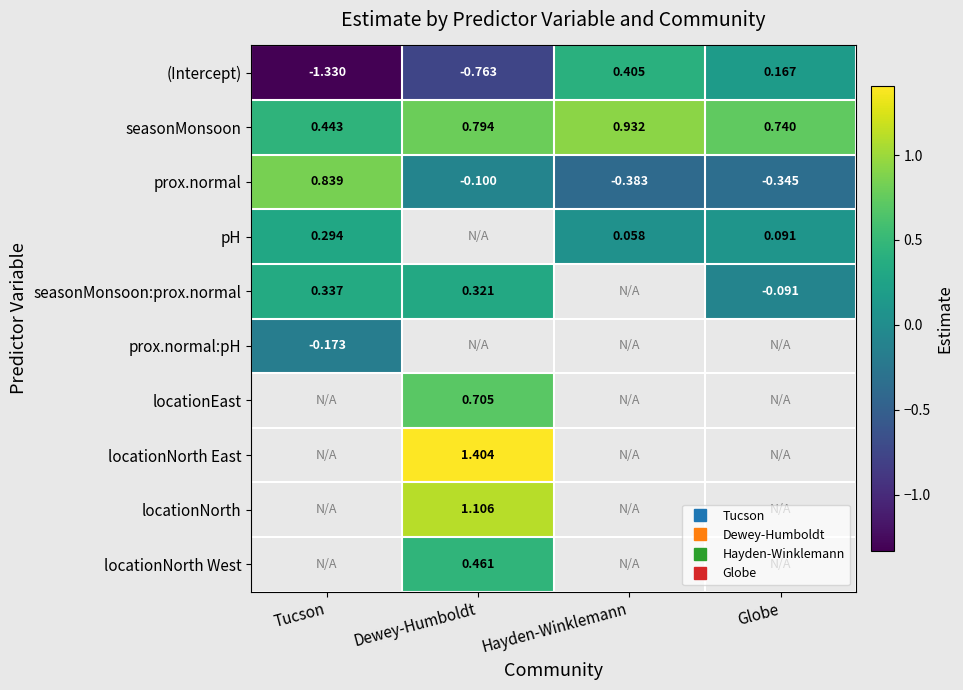

Which has a higher value, Tucson or Dewey-Humboldt?

Dewey-Humboldt